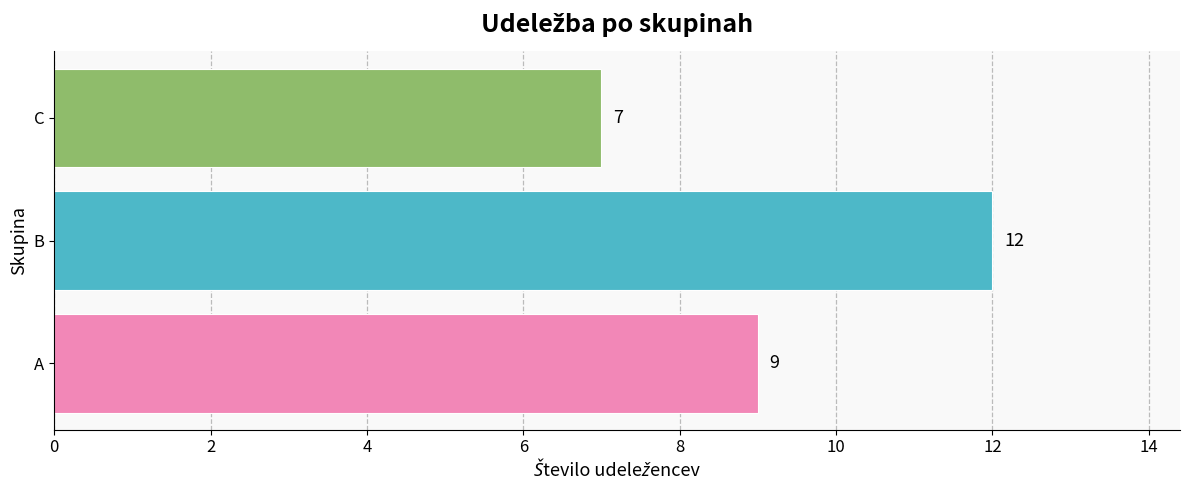

Rank the categories by value from highest to lowest.

B, A, C